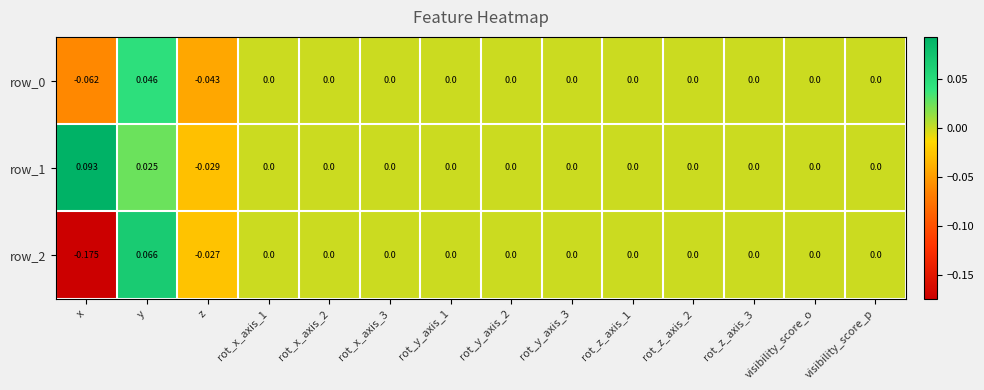

Where does the row_2 series first go above 0?

y